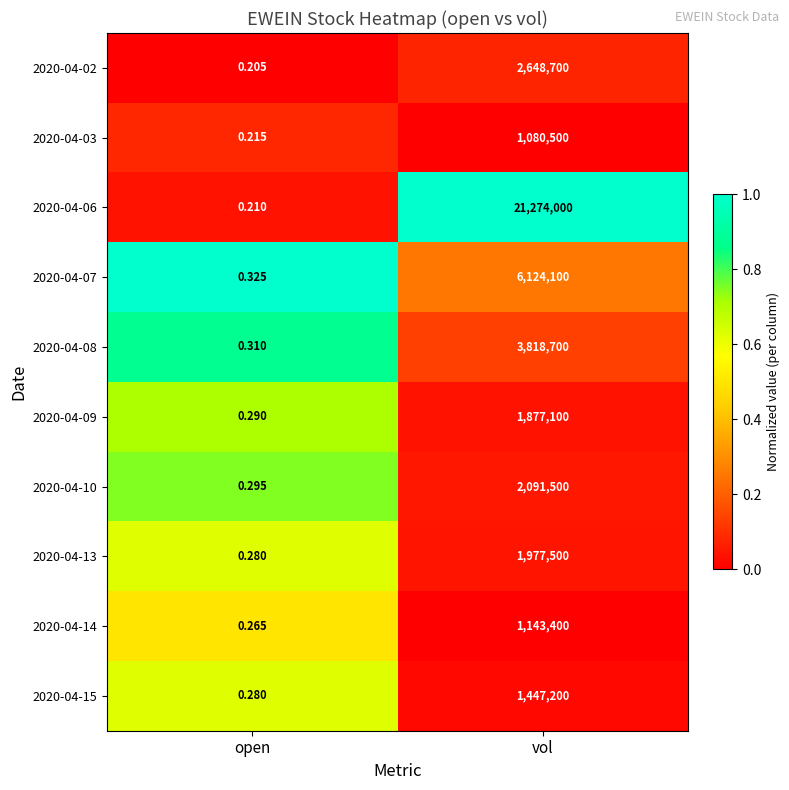

Rank the categories by 2020-04-07 value from highest to lowest.

vol, open